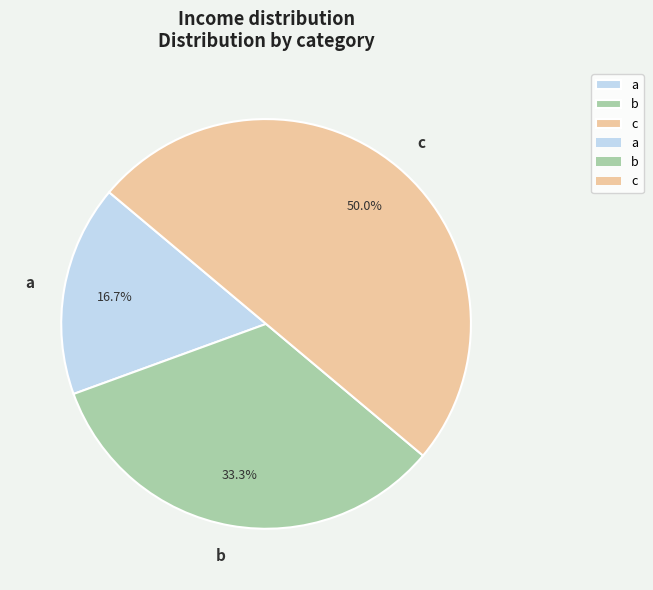

Combined, what portion of the pie is a and c?

66.7%